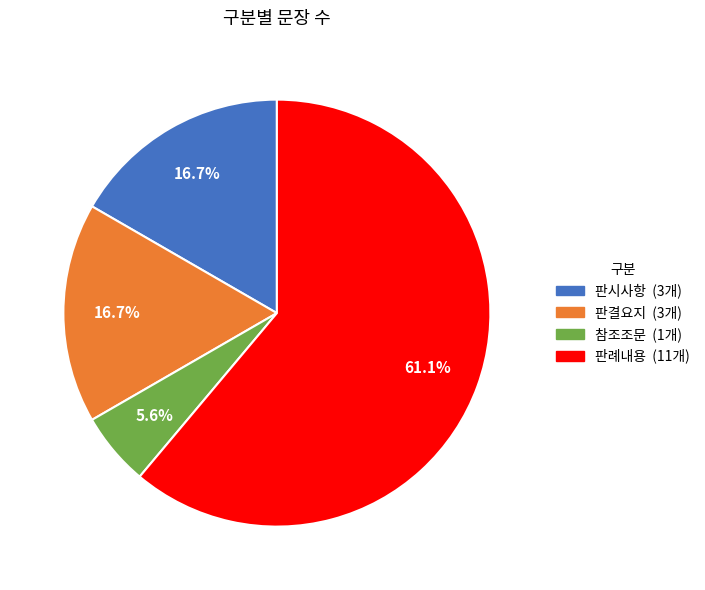

What is the ratio of the value at 참조조문 to the value at 판결요지?

0.3